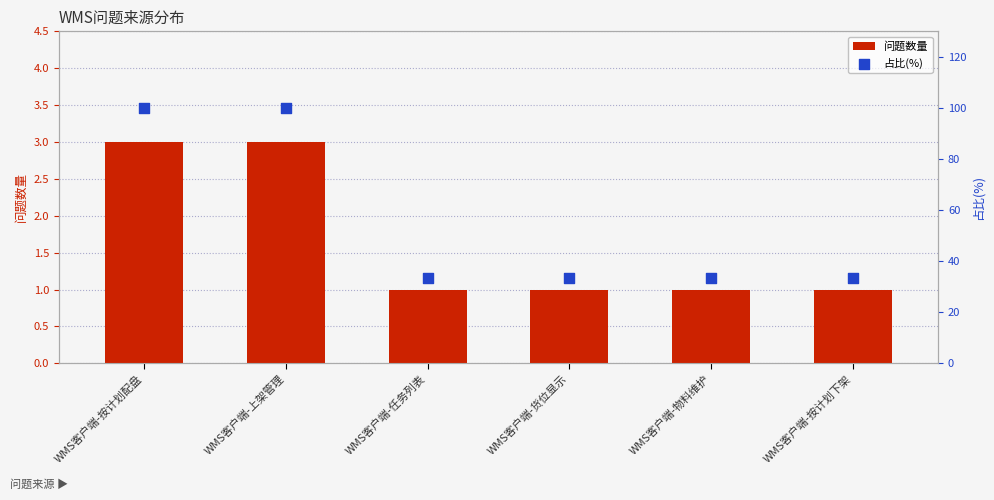

Which series has the largest total across all categories?

占比(%)